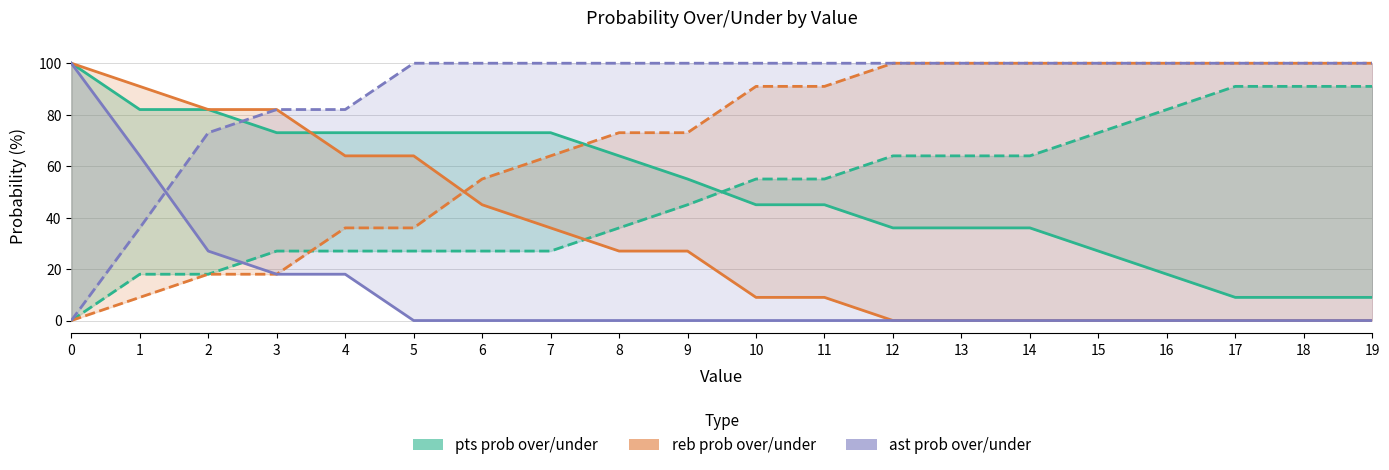

Reading left to right, what are all the values shown in this chart?

pts prob over: 0=100	1=82	2=82	3=73	4=73	5=73	6=73	7=73	8=64	9=55	10=45	11=45	12=36	13=36	14=36	15=27	16=18	17=9	18=9	19=9
pts prob under: 0=0	1=18	2=18	3=27	4=27	5=27	6=27	7=27	8=36	9=45	10=55	11=55	12=64	13=64	14=64	15=73	16=82	17=91	18=91	19=91
reb prob over: 0=100	1=91	2=82	3=82	4=64	5=64	6=45	7=36	8=27	9=27	10=9	11=9	12=0	13=0	14=0	15=0	16=0	17=0	18=0	19=0
reb prob under: 0=0	1=9	2=18	3=18	4=36	5=36	6=55	7=64	8=73	9=73	10=91	11=91	12=100	13=100	14=100	15=100	16=100	17=100	18=100	19=100
ast prob over: 0=100	1=64	2=27	3=18	4=18	5=0	6=0	7=0	8=0	9=0	10=0	11=0	12=0	13=0	14=0	15=0	16=0	17=0	18=0	19=0
ast prob under: 0=0	1=36	2=73	3=82	4=82	5=100	6=100	7=100	8=100	9=100	10=100	11=100	12=100	13=100	14=100	15=100	16=100	17=100	18=100	19=100